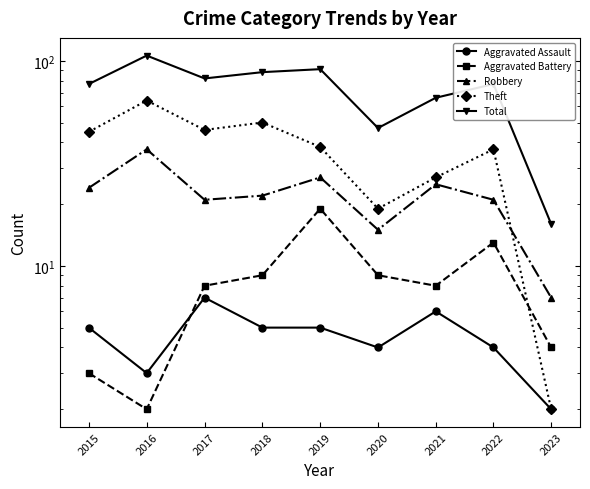

Is the value of Robbery at 2020 greater than the value of Total at 2016?

No